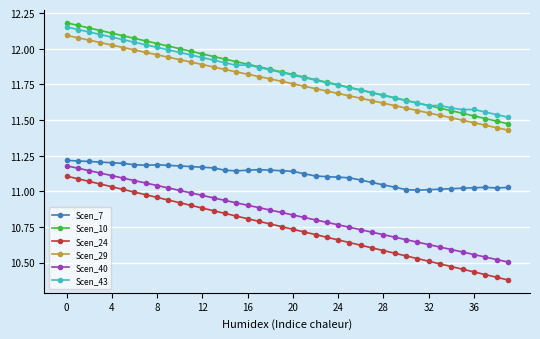

True or false: Scen_7 and Scen_29 intersect in this chart.

False